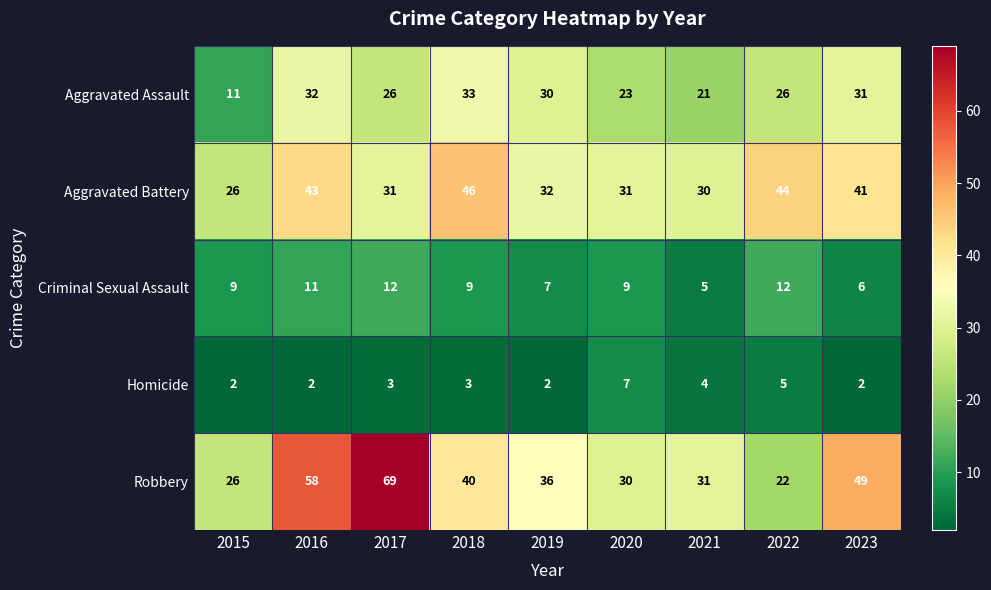

At which category is the sum across all series the highest?

2016